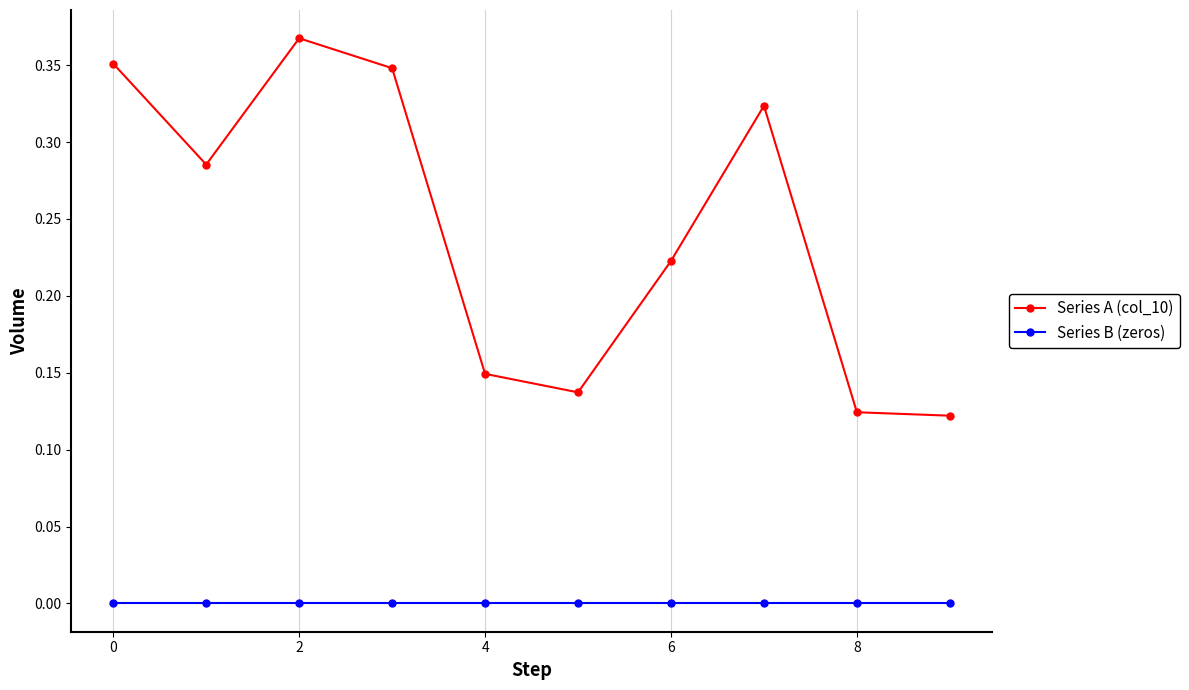

How many lines are shown in the chart?

2